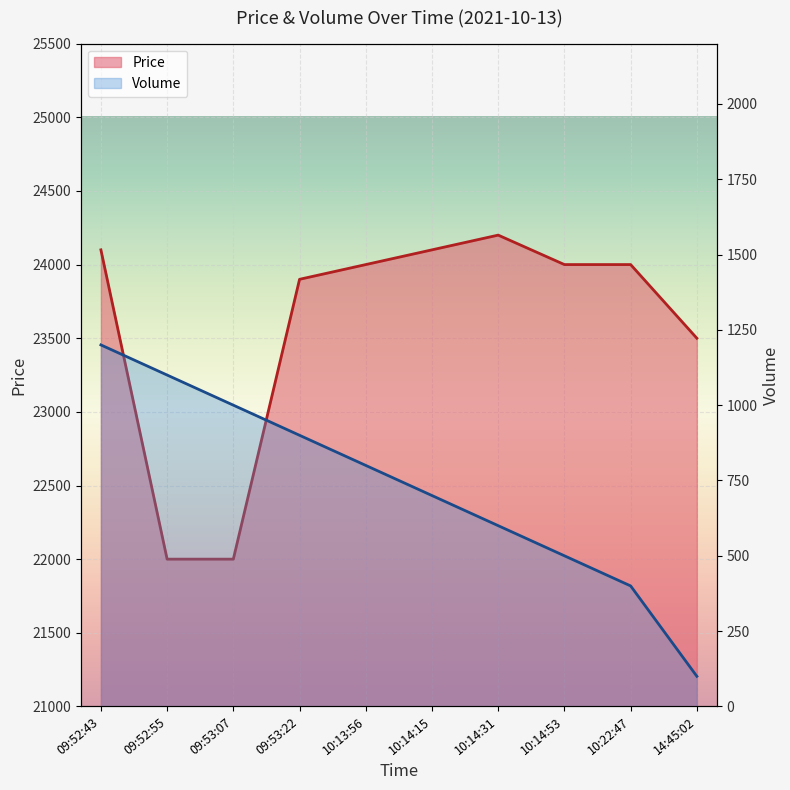

What is the sum of all Price values?

235800